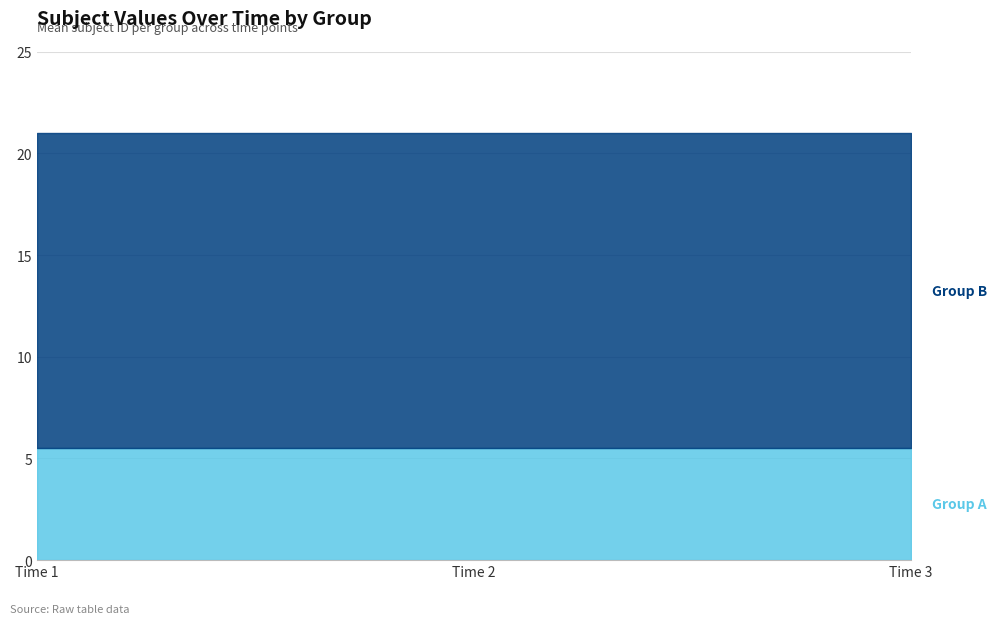

What is the total value across all series at Time 1?

21.0